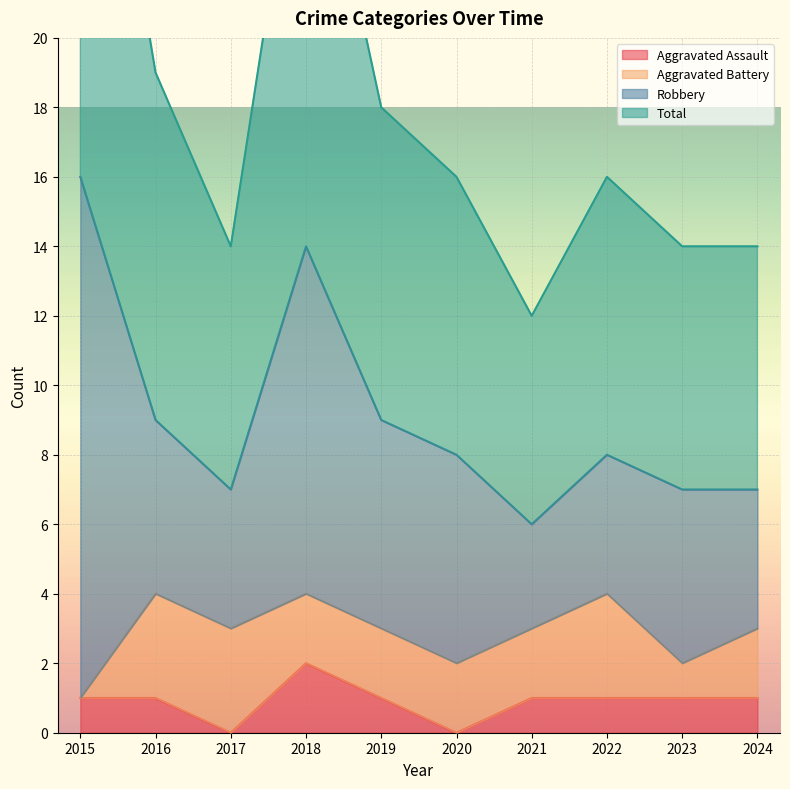

Is it true that Aggravated Assault equals 1 at 2017?

False